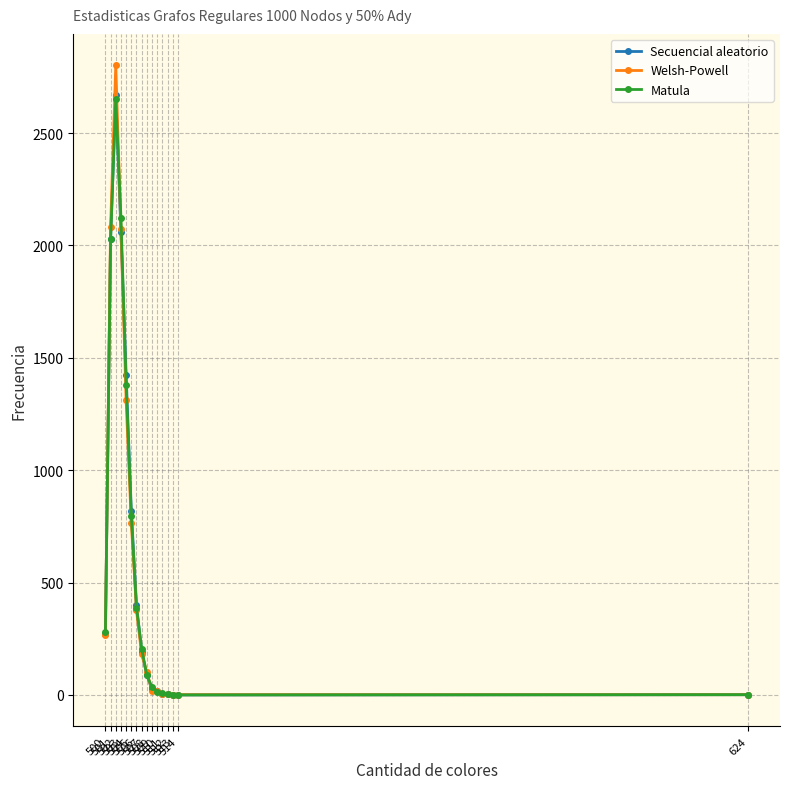

Which series has the widest spread of values?

Welsh-Powell